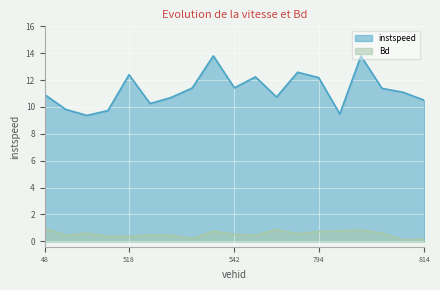

What position from the right is 536.0?

12